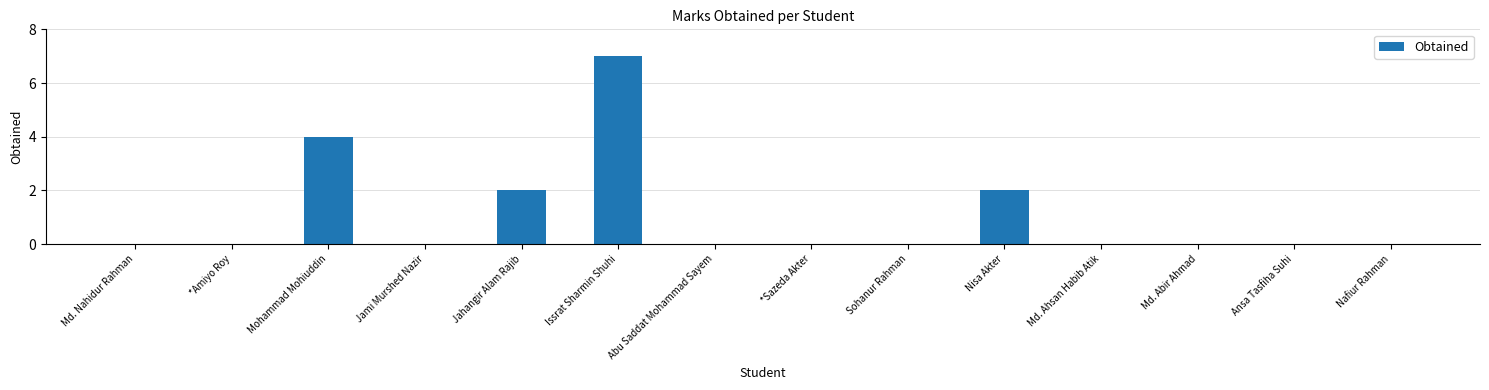

What is the sum of all values?

15